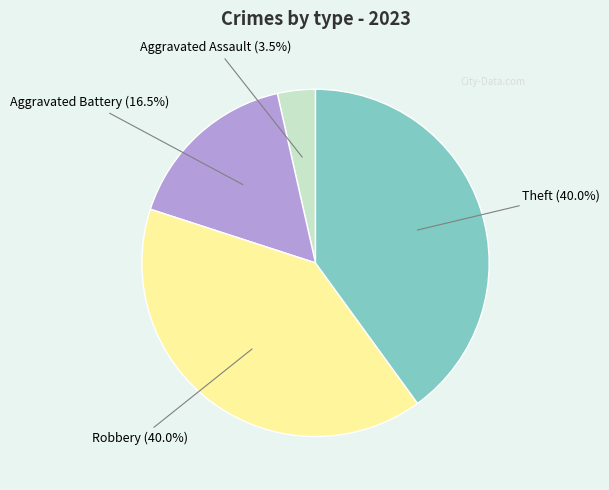

Is there a majority slice in this chart?

No